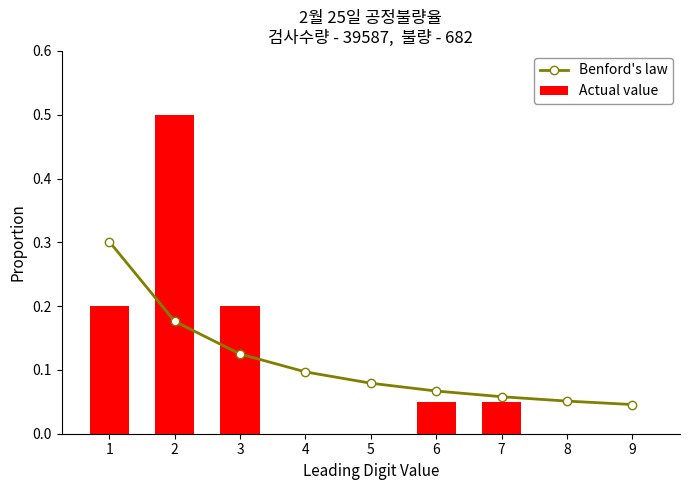

What is the average value of the Benford's law series?

0.1